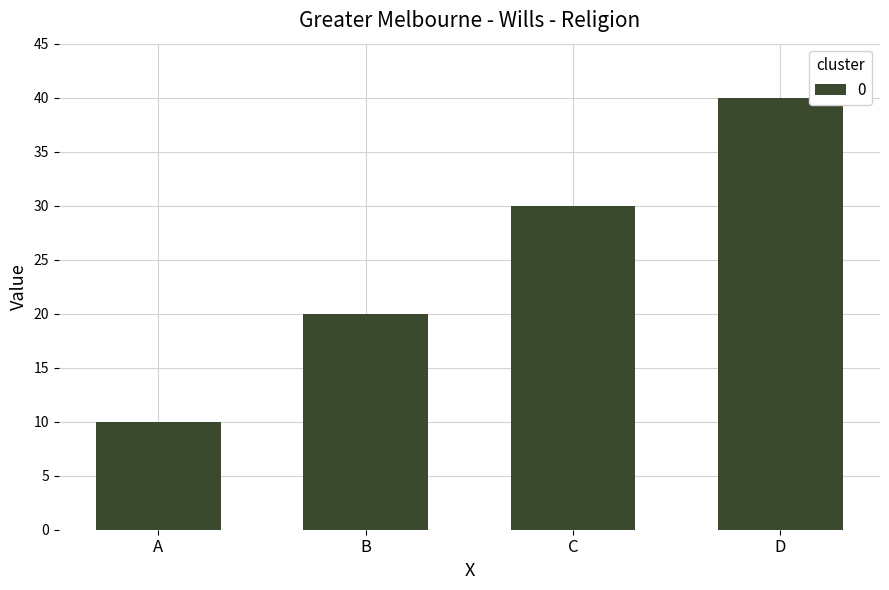

Which category has the highest value across all series?

D